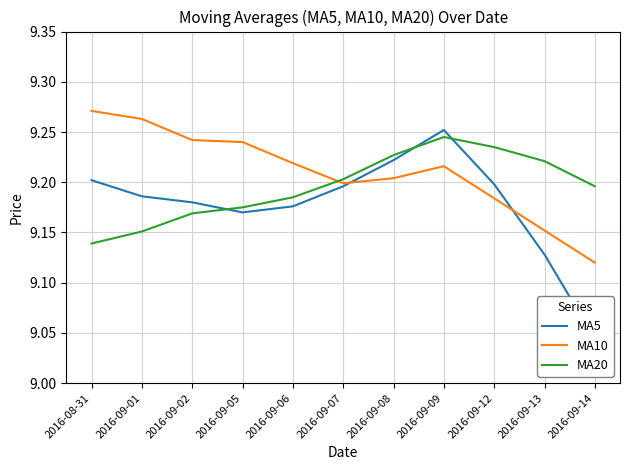

Between which two adjacent categories do MA20 and MA5 first intersect?

2016-09-02 and 2016-09-05